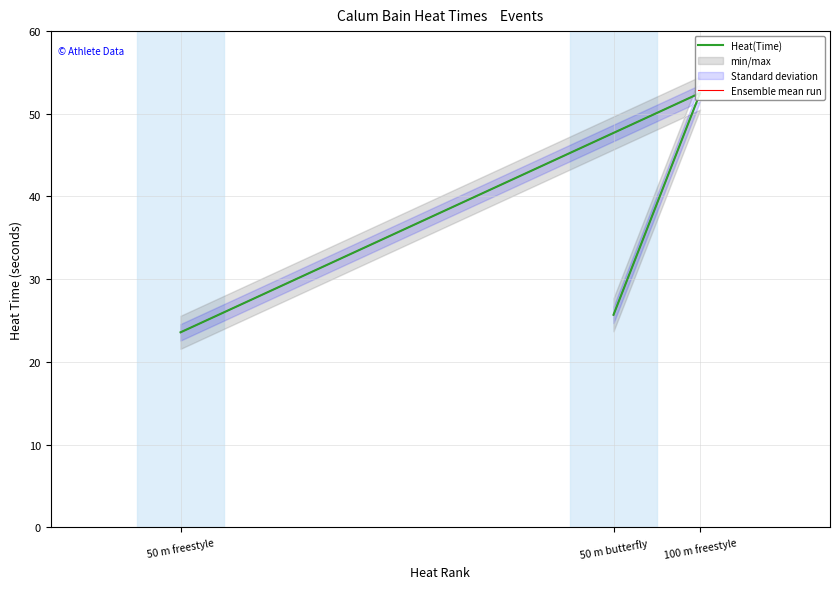

How many values in the Heat(Time) series are below 25?

1